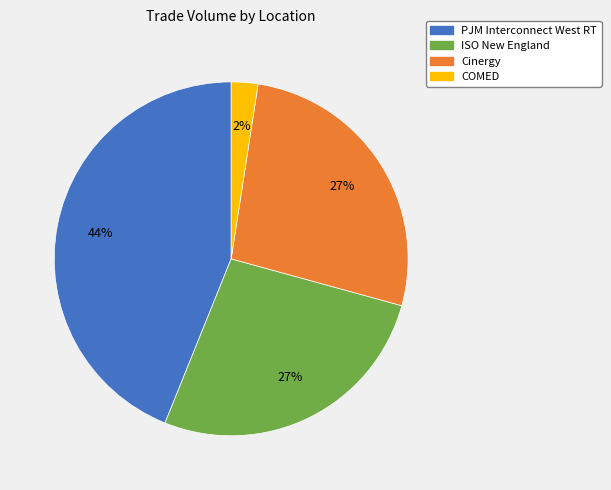

Which slice is the smallest?

COMED